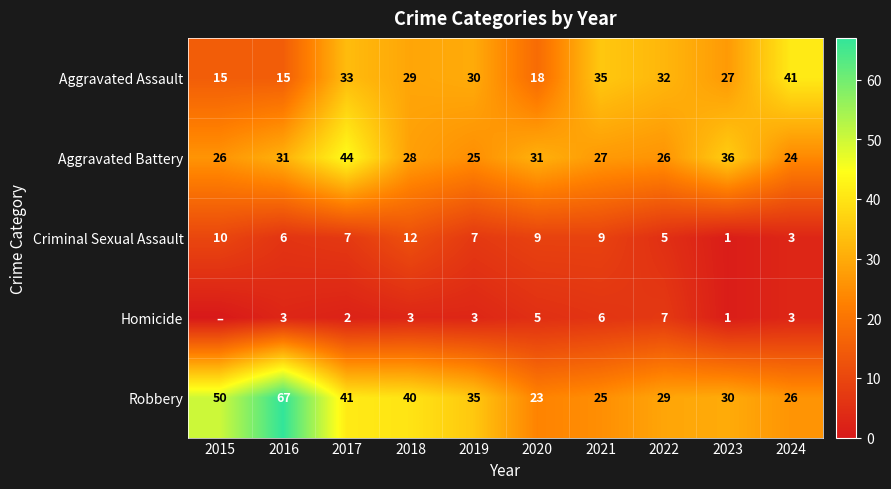

What is the difference between the second highest and second lowest values in the Robbery series?

25